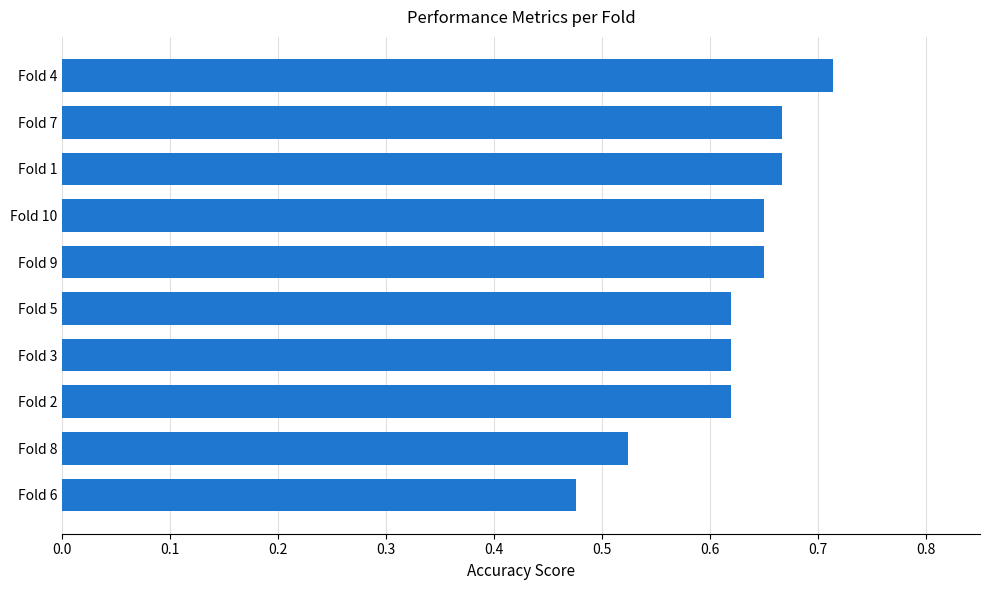

How many series are shown in this chart?

1